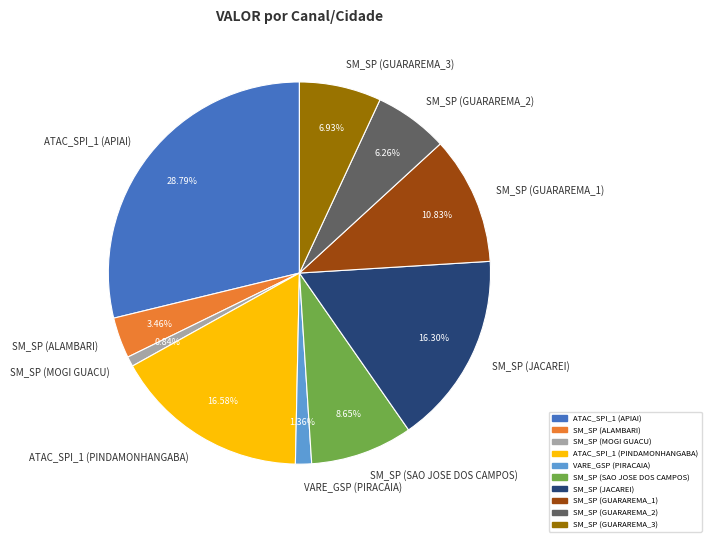

To the nearest percent, what percentage of the pie is SM_SP (GUARAREMA_3)?

7%